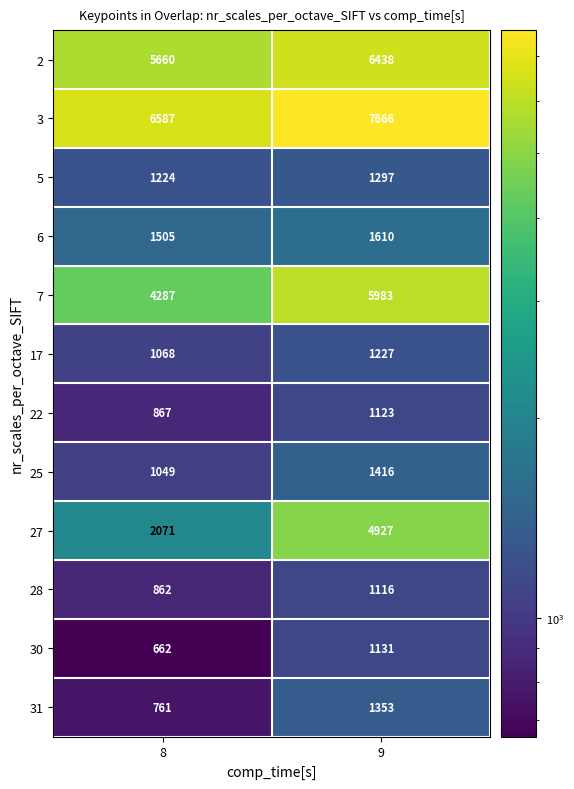

What is the difference between the maximum and minimum values in the 6 series?

105